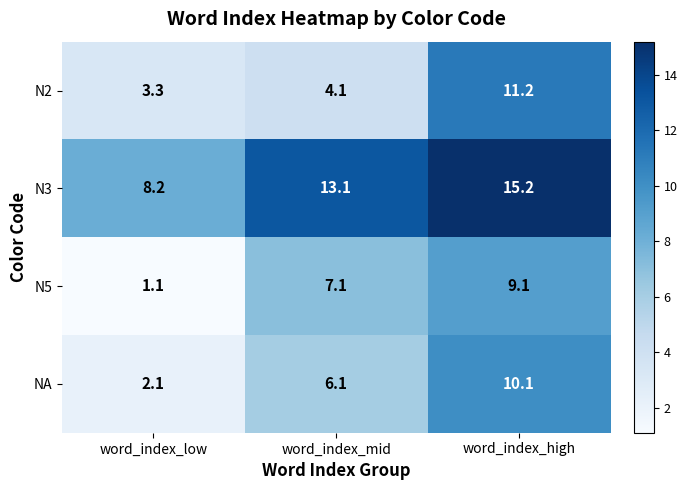

What is the smallest value displayed?

1.1